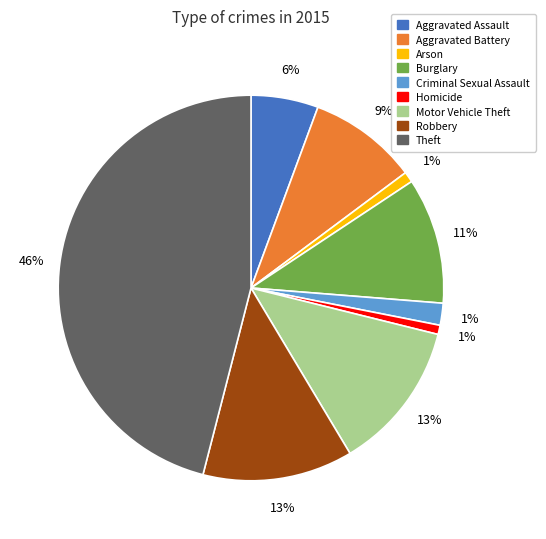

What is the smallest slice in the pie chart?

Homicide